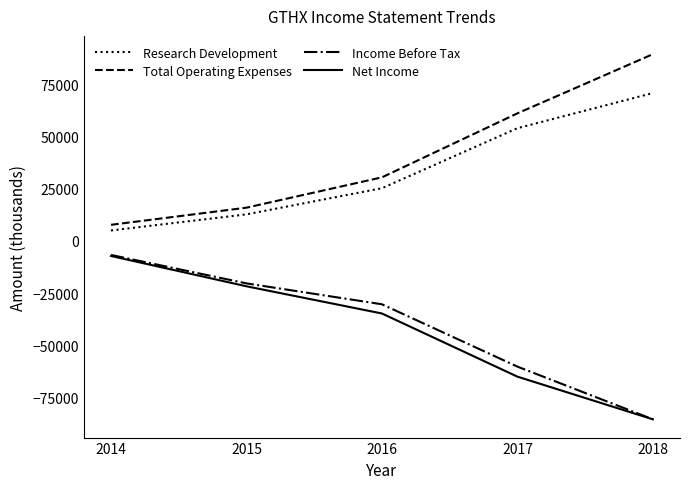

Which category has the lowest value in the Total Operating Expenses series?

2014